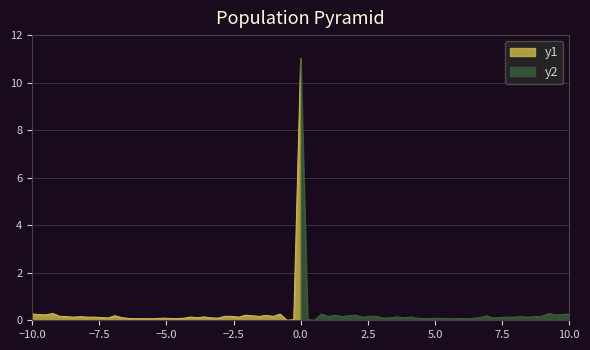

The value of y2 at 10.0 is 0.3. True or false?

True